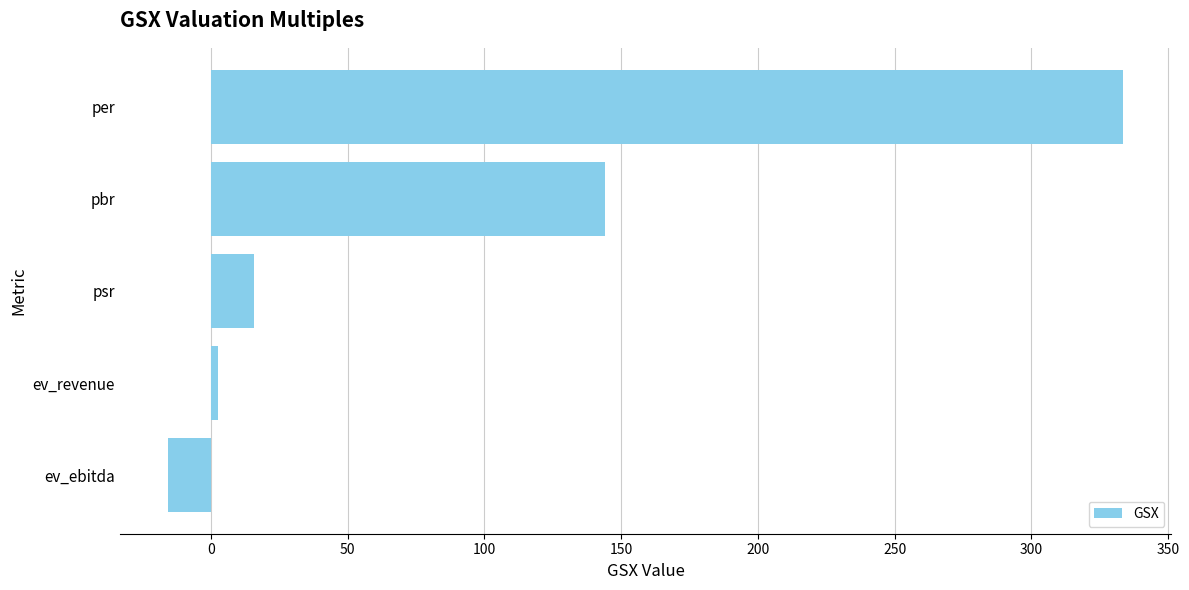

Rank the categories by value from highest to lowest.

per, pbr, psr, ev_revenue, ev_ebitda